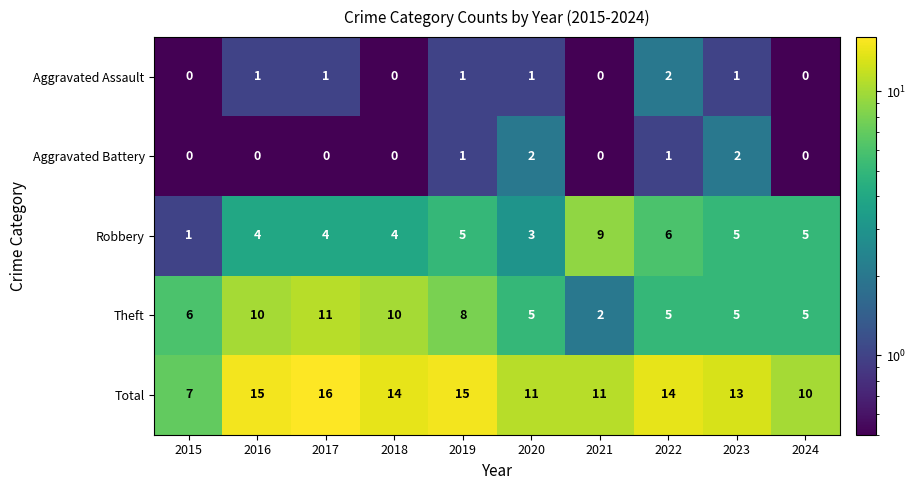

At which category is the sum across all series the highest?

2017